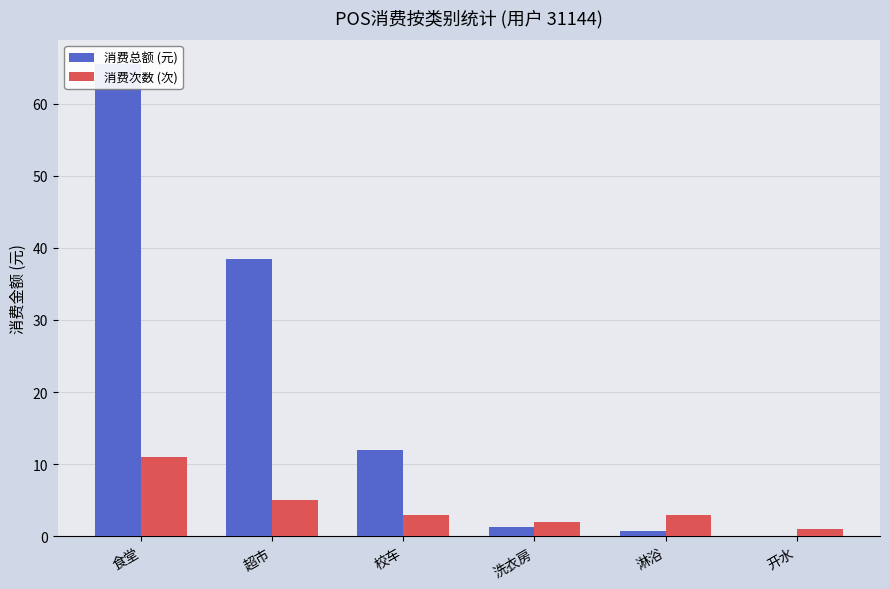

True or false: 消费次数 (次) has a value of 4.1 at 淋浴.

False